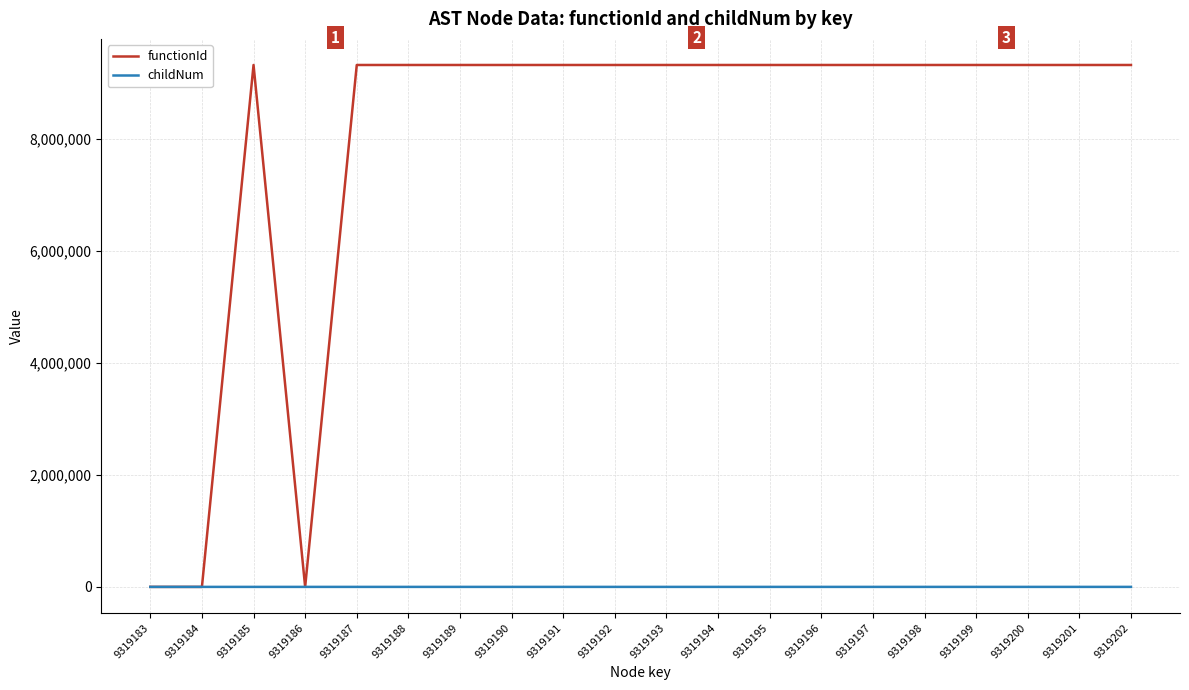

Is the value of childNum at 9319200 greater than the value of functionId at 9319195?

No